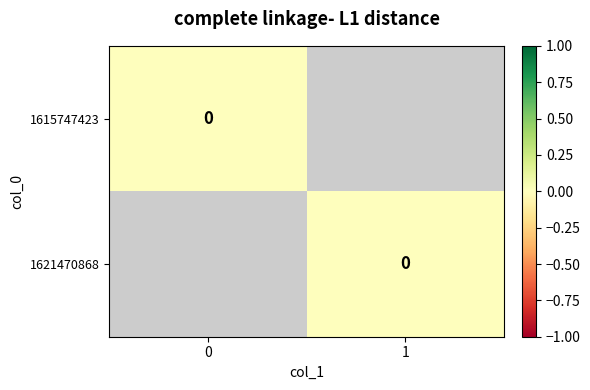

How many data points in 1615747423 are less than 0?

1